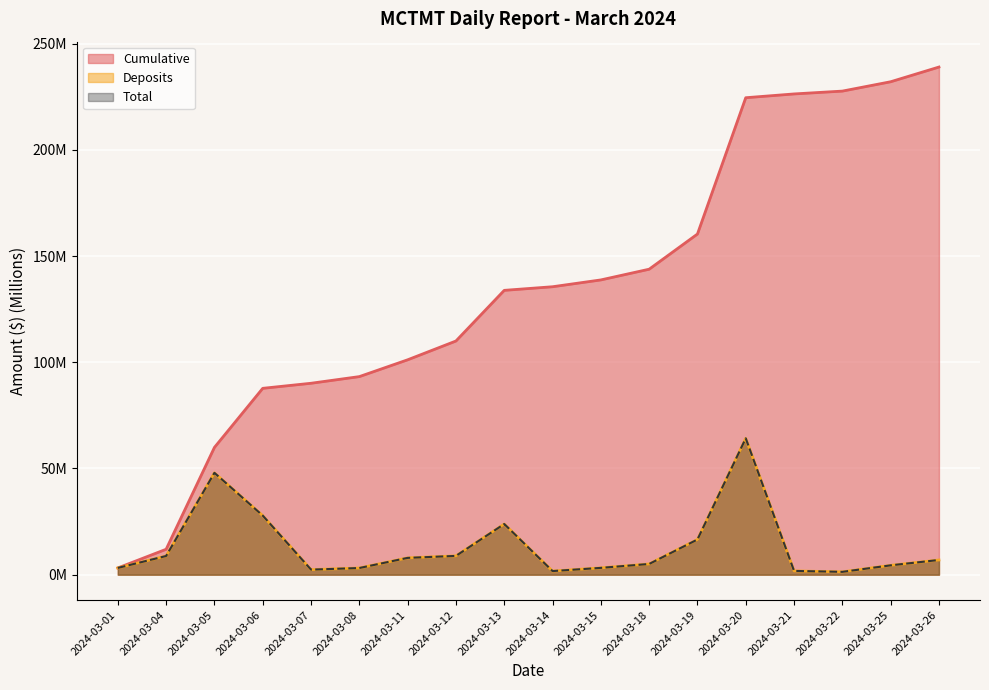

Reading left to right, list all the values displayed in this chart.

Cumulative: 2024-03-01=3.2	2024-03-04=12.0	2024-03-05=59.9	2024-03-06=87.7	2024-03-07=90.1	2024-03-08=93.2	2024-03-11=101.2	2024-03-12=110.0	2024-03-13=133.8	2024-03-14=135.5	2024-03-15=138.8	2024-03-18=143.8	2024-03-19=160.3	2024-03-20=224.5	2024-03-21=226.3	2024-03-22=227.6	2024-03-25=232.0	2024-03-26=238.9
Deposits: 2024-03-01=3.2	2024-03-04=8.8	2024-03-05=47.9	2024-03-06=27.8	2024-03-07=2.4	2024-03-08=3.1	2024-03-11=7.9	2024-03-12=8.9	2024-03-13=23.8	2024-03-14=1.7	2024-03-15=3.2	2024-03-18=5.0	2024-03-19=16.6	2024-03-20=64.2	2024-03-21=1.8	2024-03-22=1.3	2024-03-25=4.4	2024-03-26=6.9
Total: 2024-03-01=3.2	2024-03-04=8.8	2024-03-05=47.9	2024-03-06=27.8	2024-03-07=2.4	2024-03-08=3.1	2024-03-11=7.9	2024-03-12=8.8	2024-03-13=23.8	2024-03-14=1.7	2024-03-15=3.2	2024-03-18=5.0	2024-03-19=16.6	2024-03-20=64.2	2024-03-21=1.8	2024-03-22=1.3	2024-03-25=4.4	2024-03-26=6.9